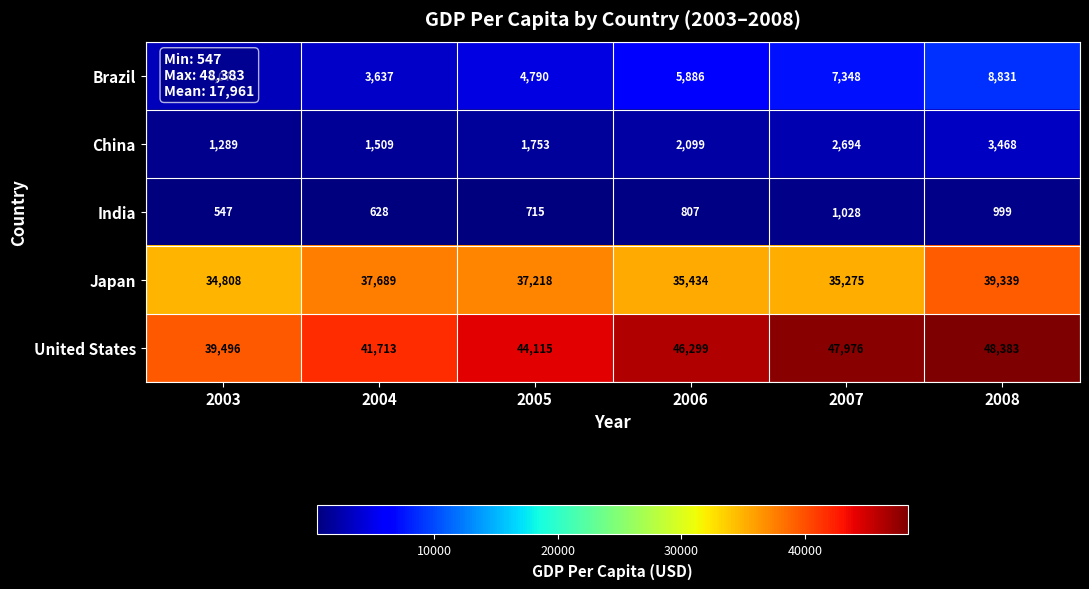

True or false: India has a value of 423 at 2005.

False